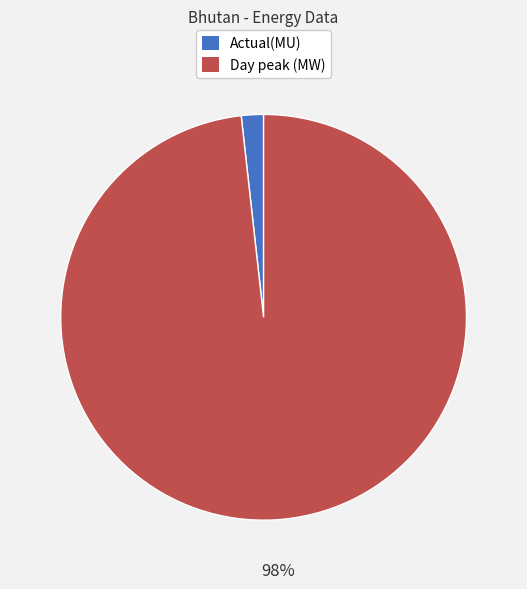

Between Day peak (MW) and Actual(MU), which is larger?

Day peak (MW)